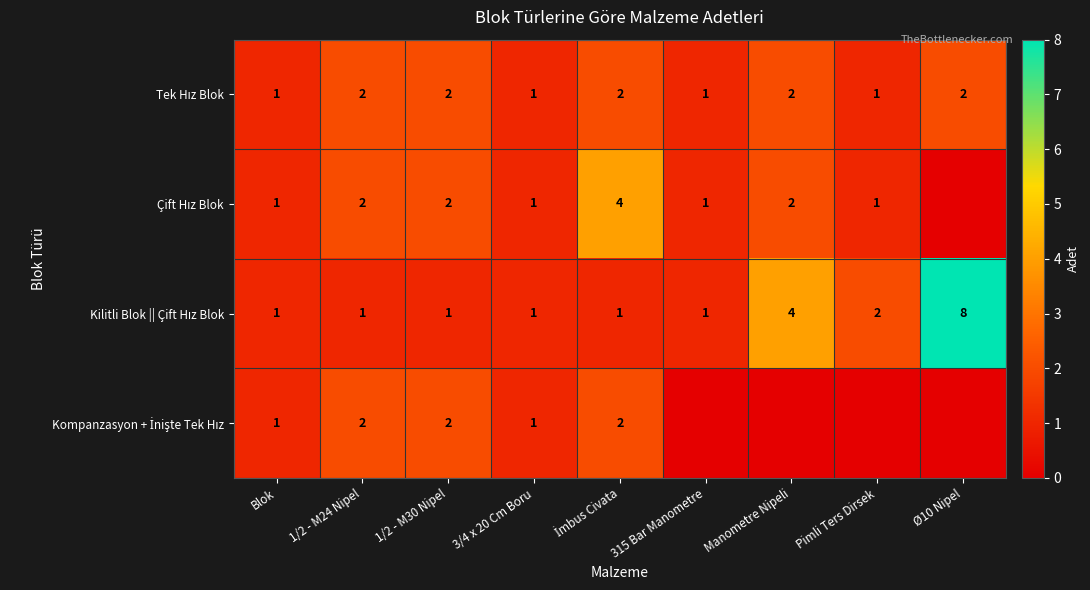

What is the total value across all series at 3/4 x 20 Cm Boru?

4